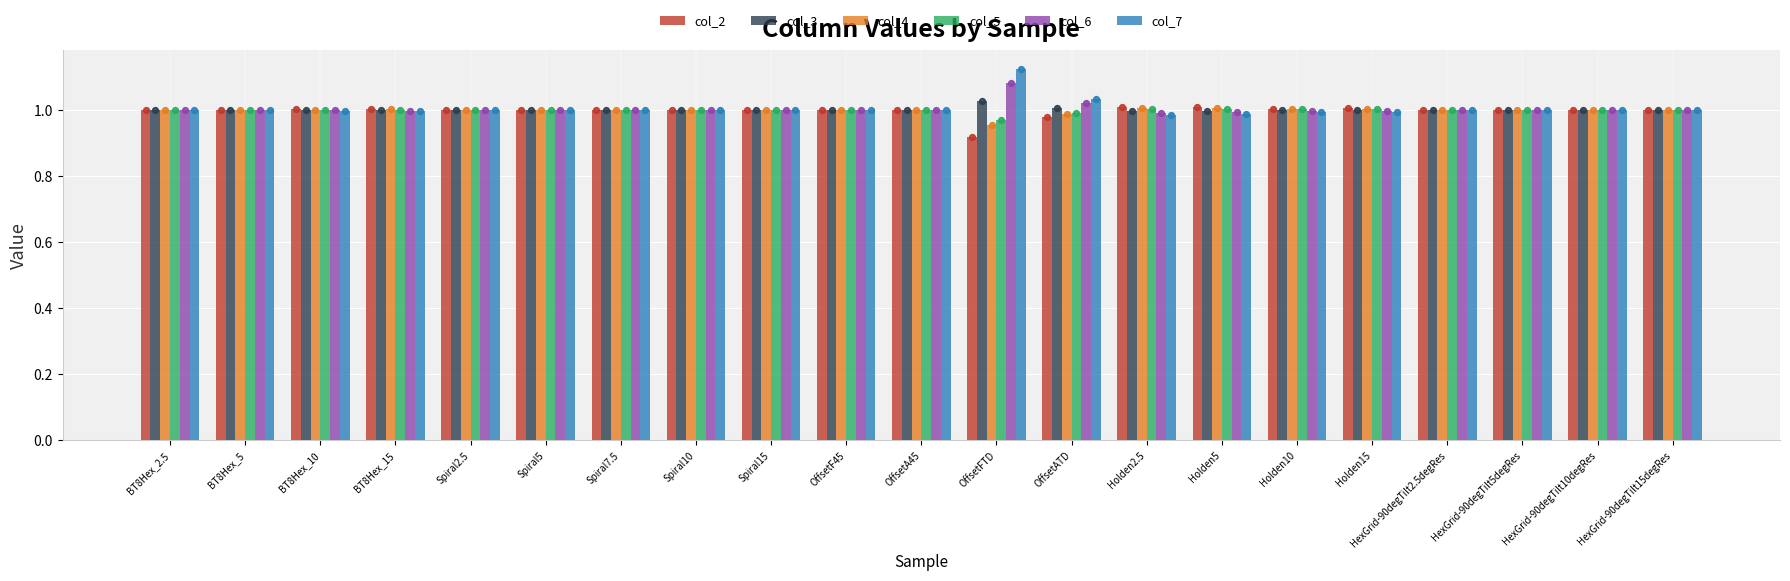

Which series has the largest total across all categories?

col_7